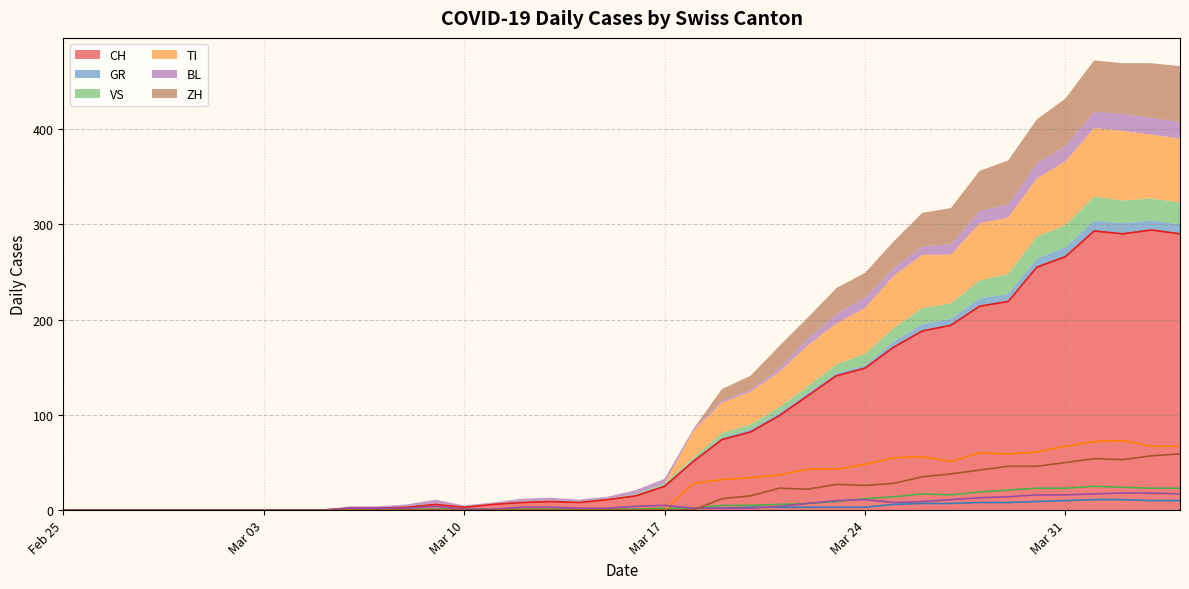

What is the greatest value displayed?

294